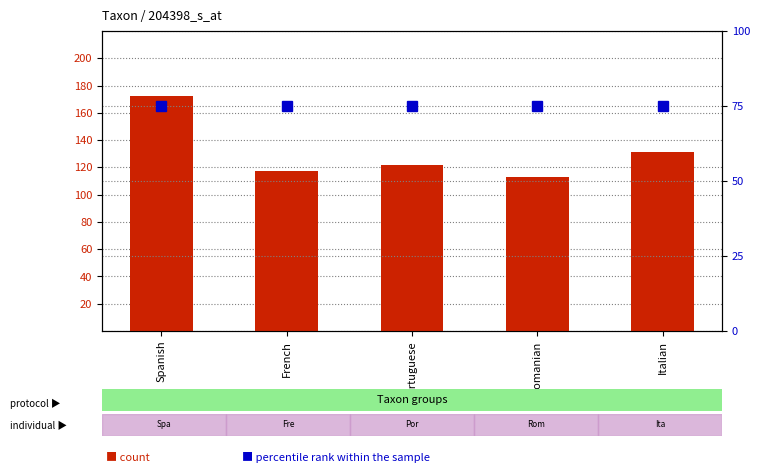

What is the smallest value displayed?

75